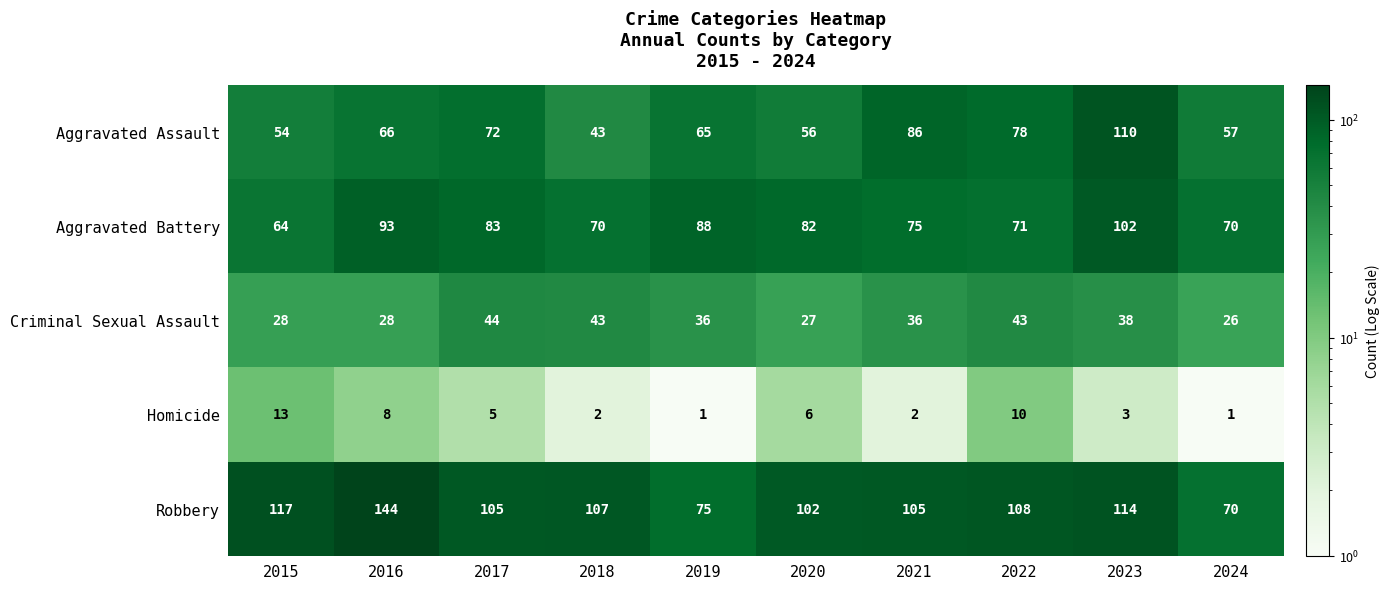

Is the value of Robbery at 2017 greater than the value of Aggravated Assault at 2023?

No